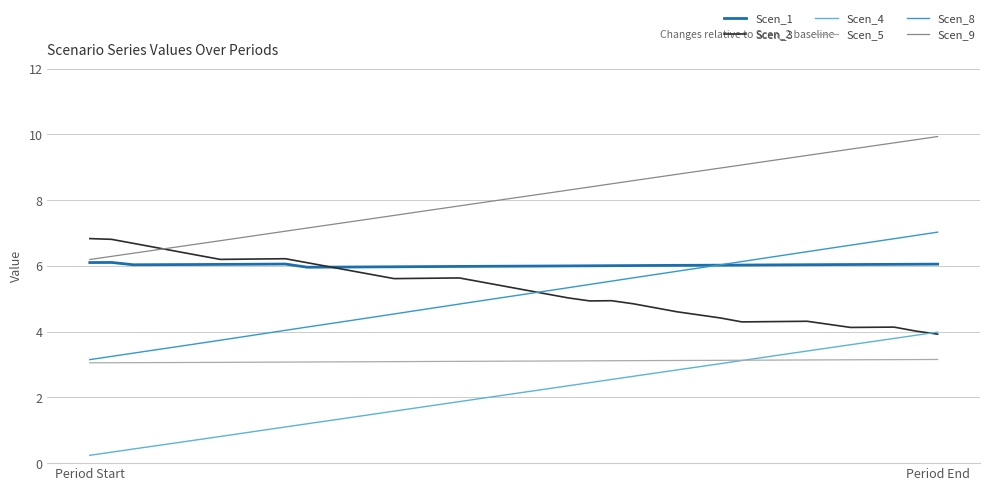

Which series has the widest spread of values?

Scen_8